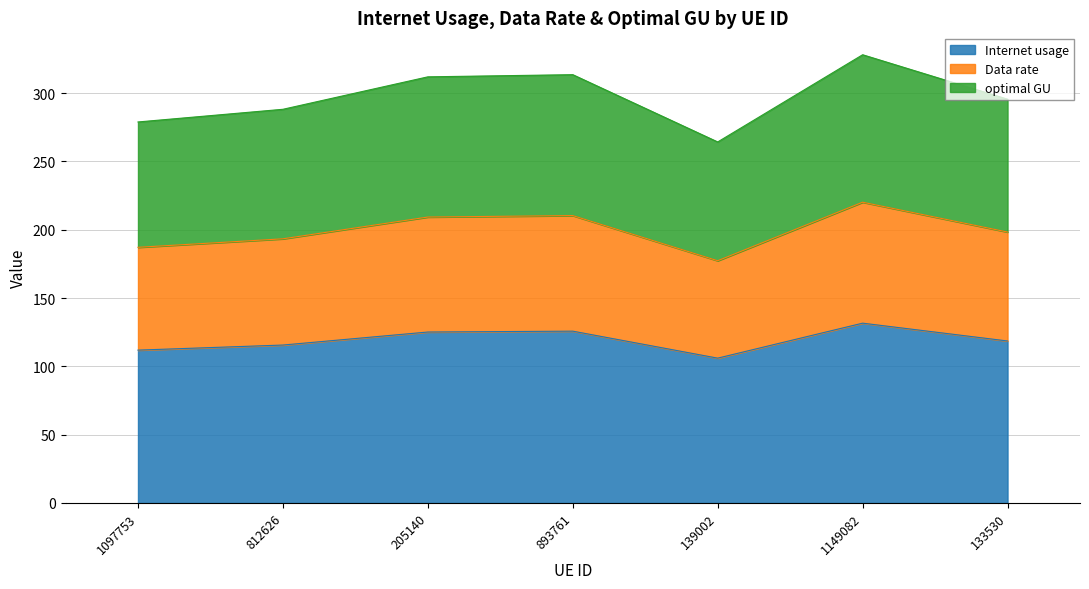

Does the chart have visible grid lines?

Yes